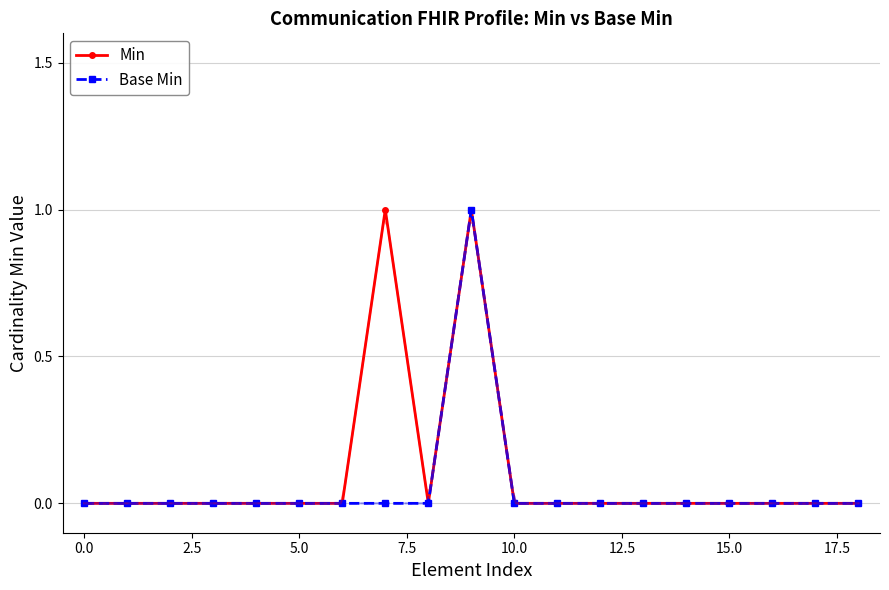

True or false: Base Min and Min intersect in this chart.

False